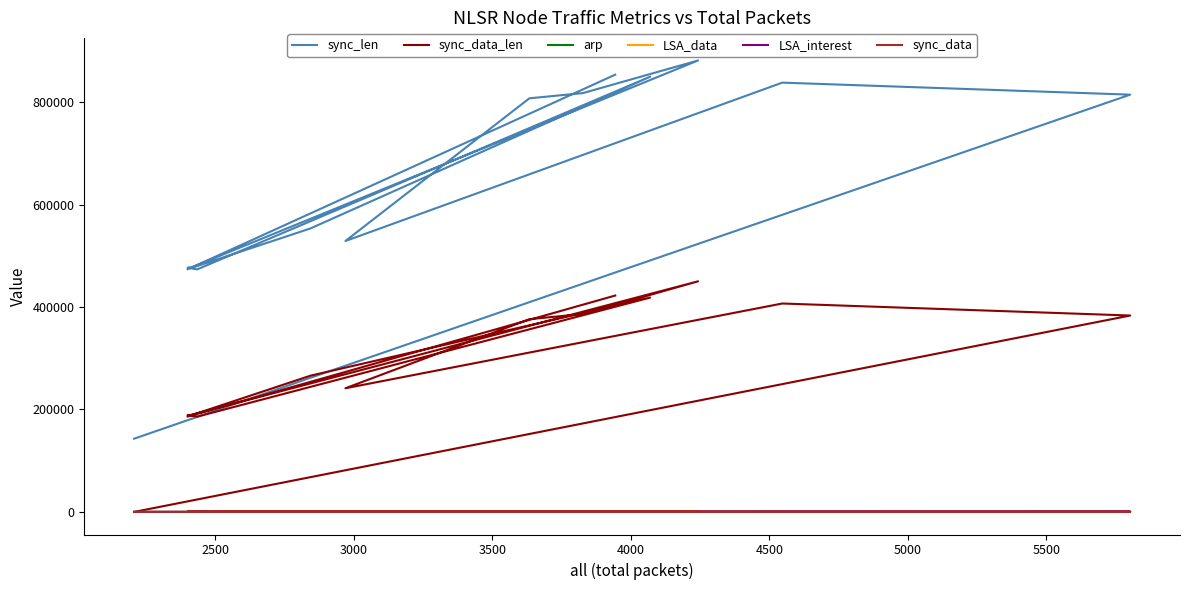

Is this an area chart (filled region under the line)?

No